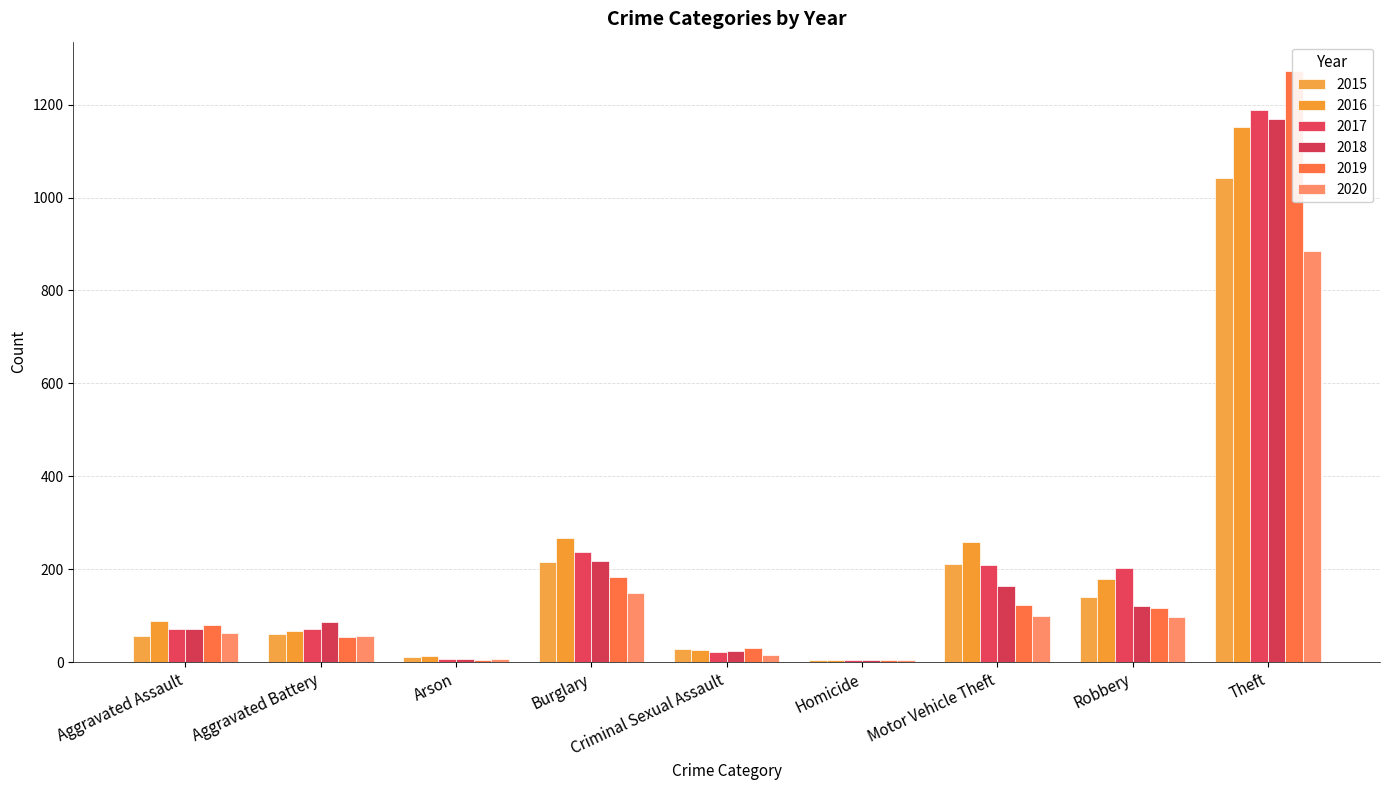

At which category is the sum across all series the highest?

Theft